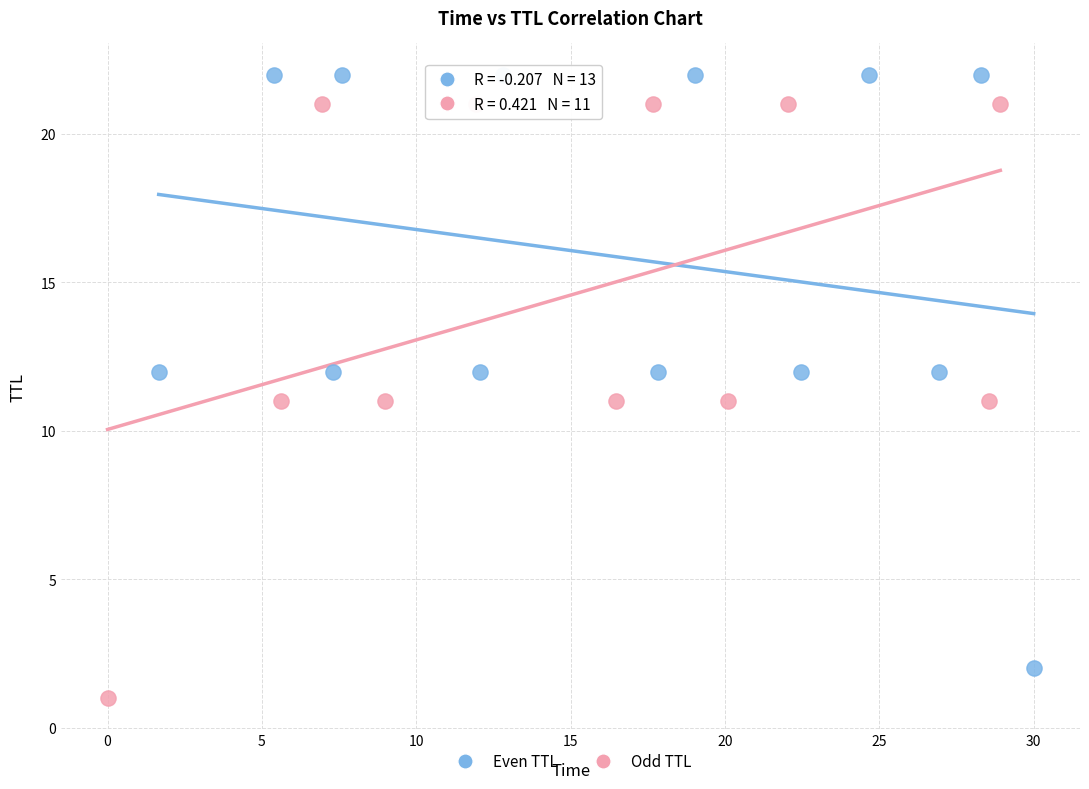

Which series reaches the maximum Y coordinate?

Even TTL